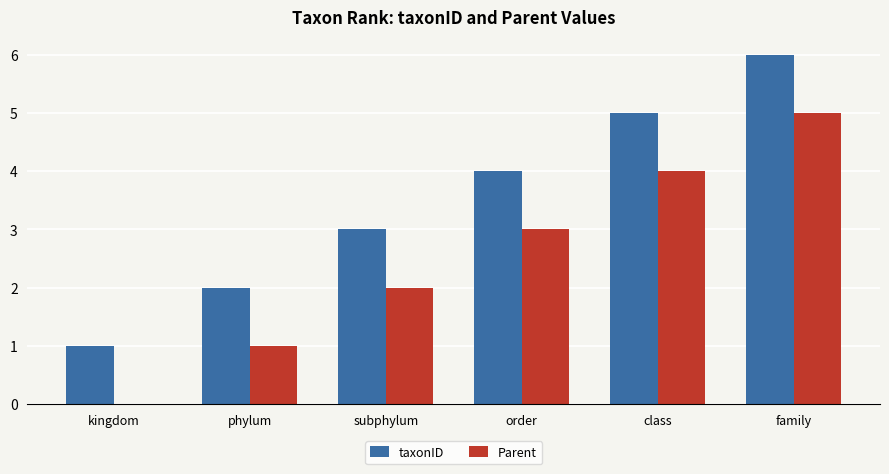

What is the sum of the taxonID values at kingdom and family?

7